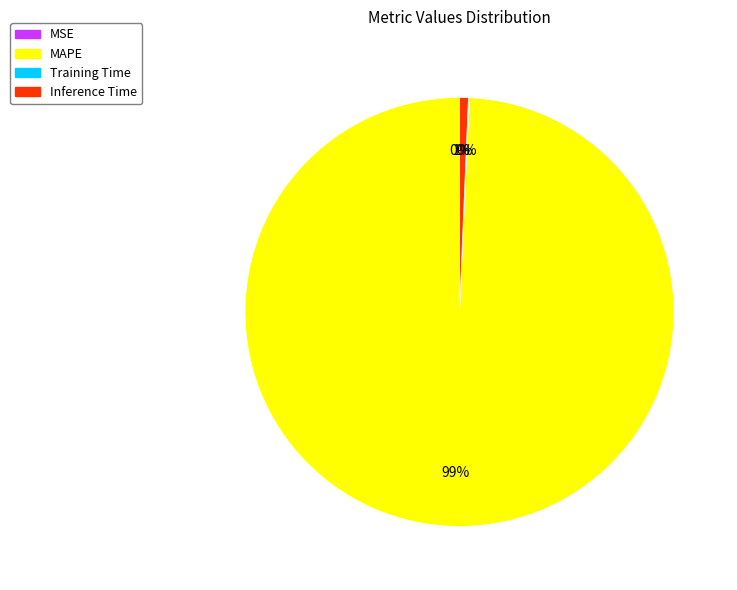

Which category has the biggest portion of the pie?

MAPE